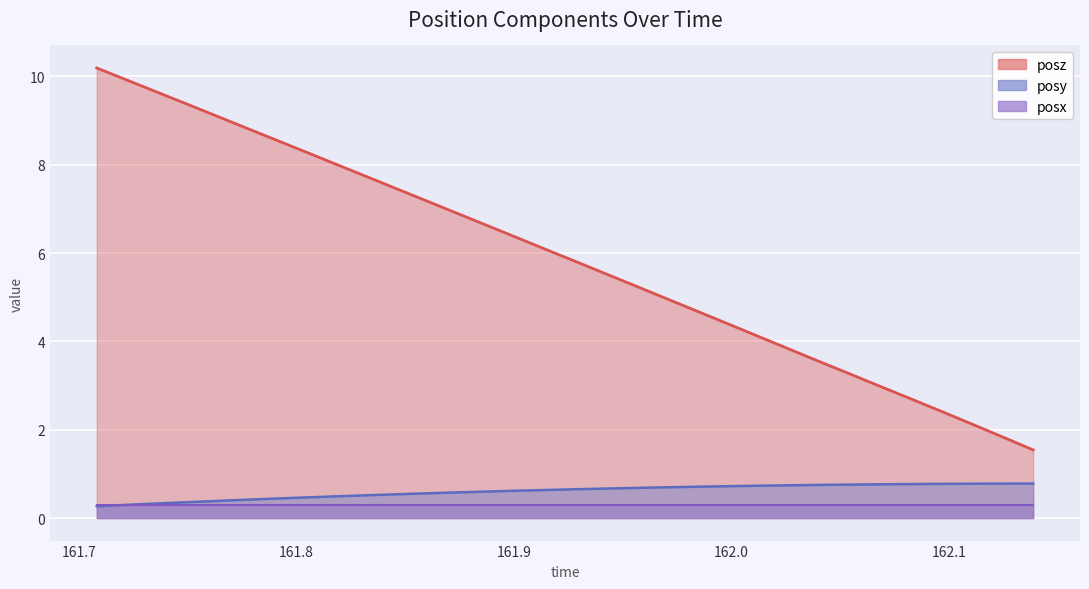

Which series has the widest spread of values?

posz